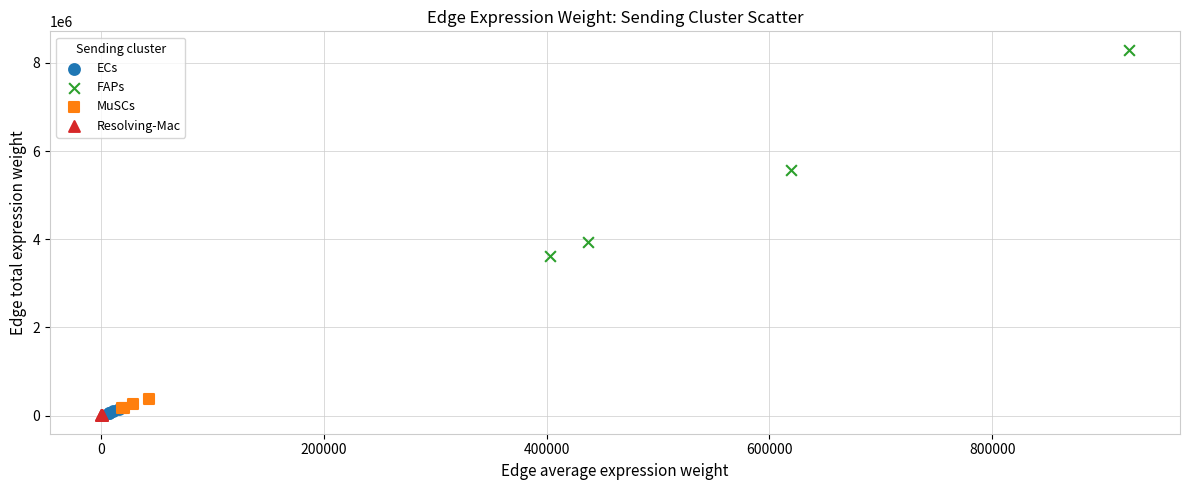

Which series contains the highest Y value?

FAPs